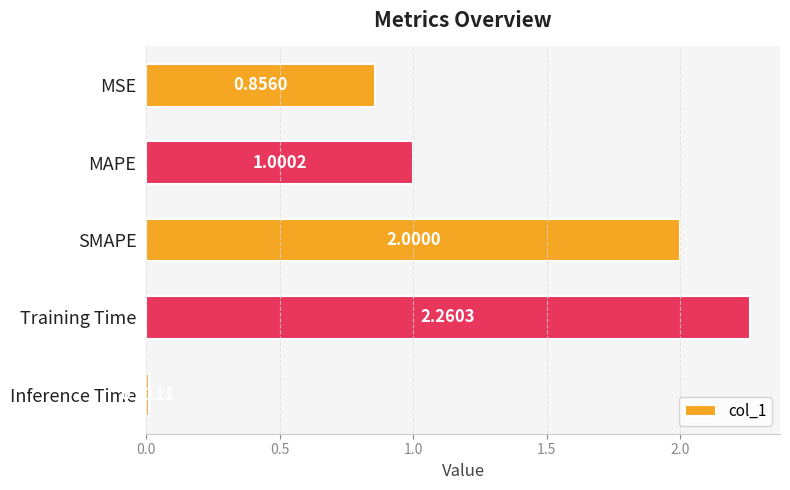

List the labels in order of value, smallest first.

Inference Time, MSE, MAPE, SMAPE, Training Time